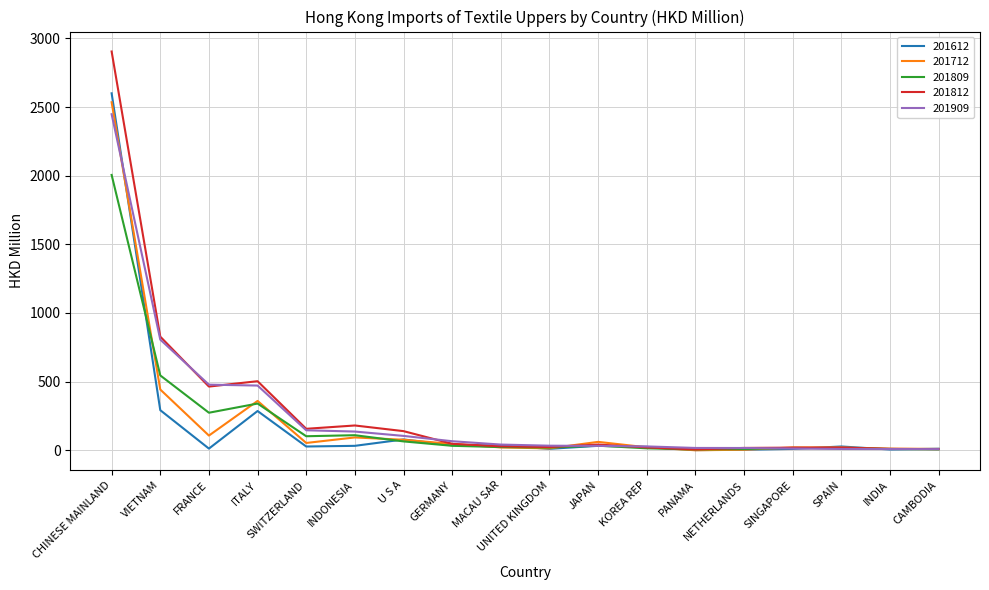

Which category has the highest value in the 201909 series?

CHINESE MAINLAND